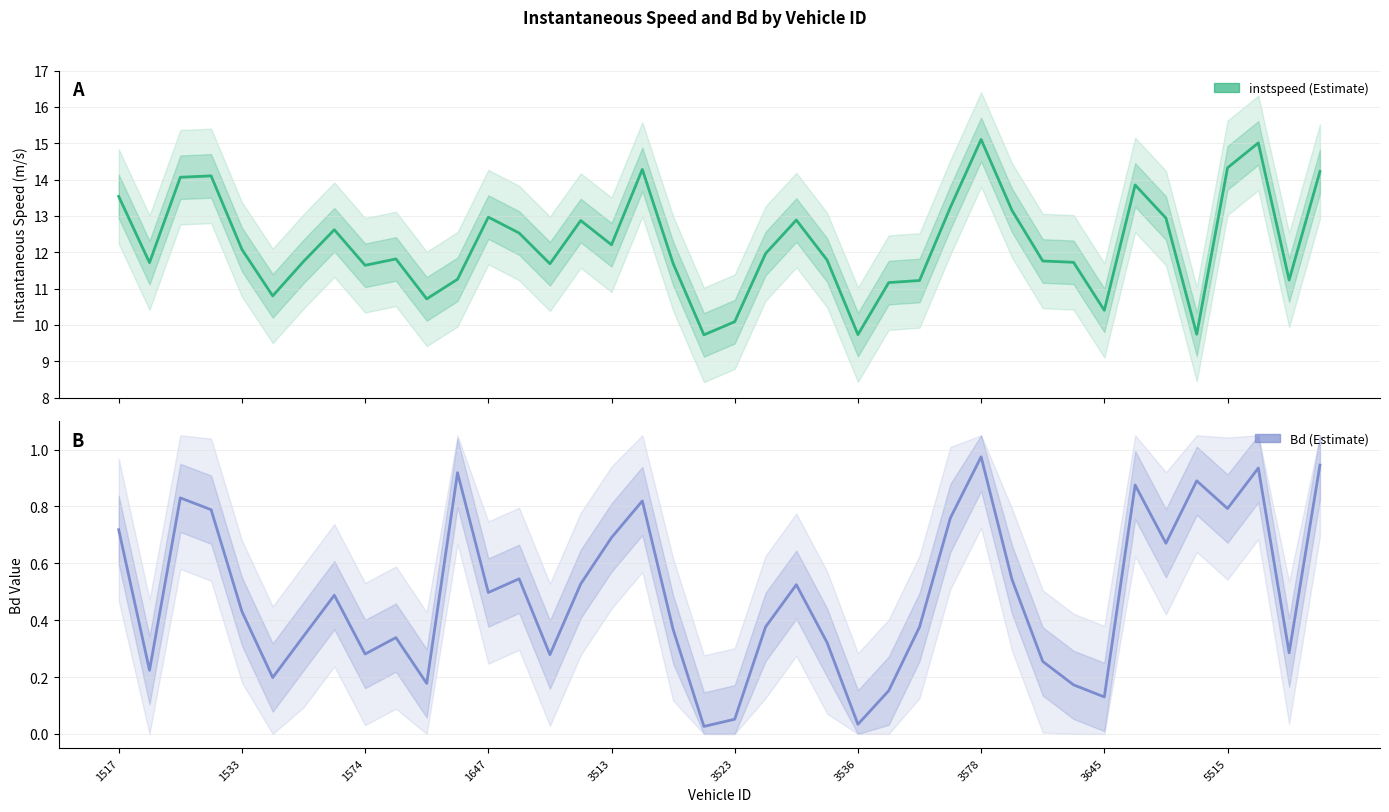

How many interior local valleys does the instspeed series have?

11